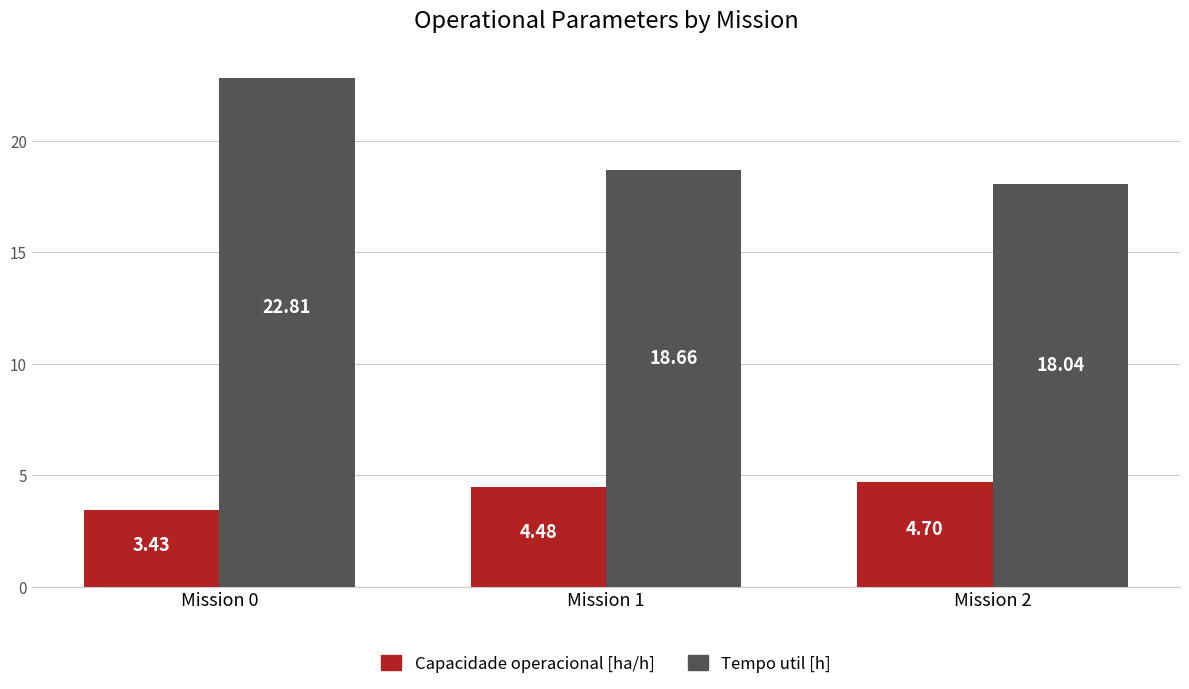

Read the Tempo util [h] value at Mission 0.

22.8